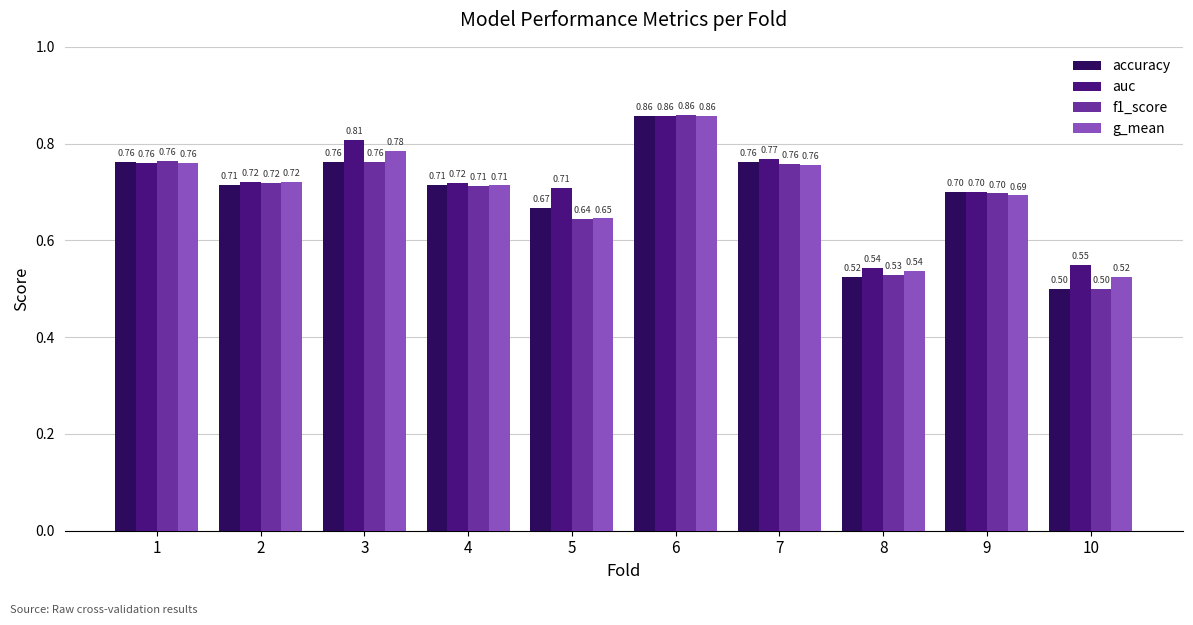

What is the average value of the f1_score series?

0.7